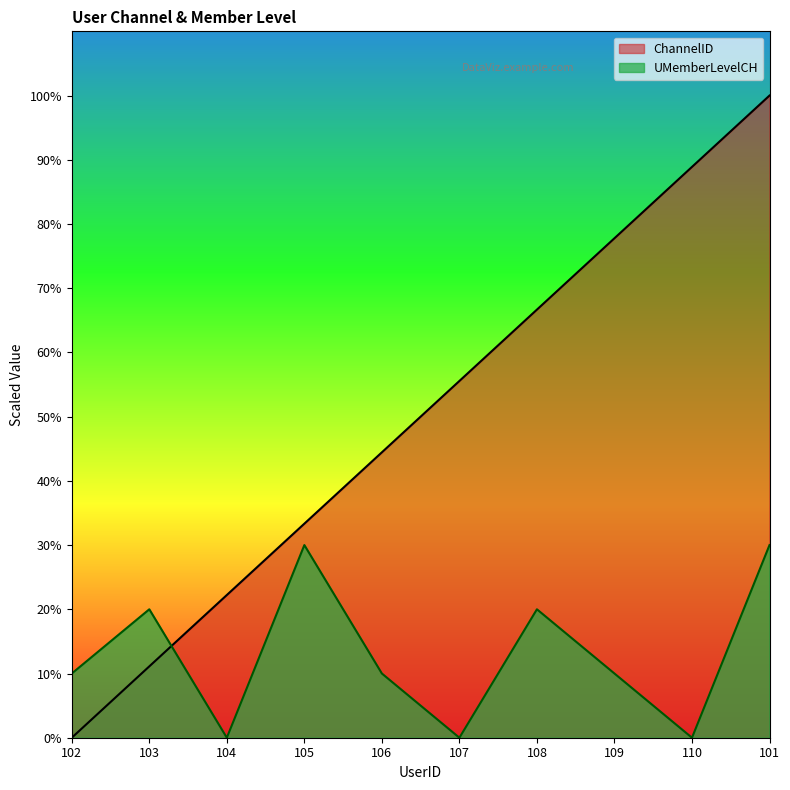

How many data points in UMemberLevelCH are above 9?

7